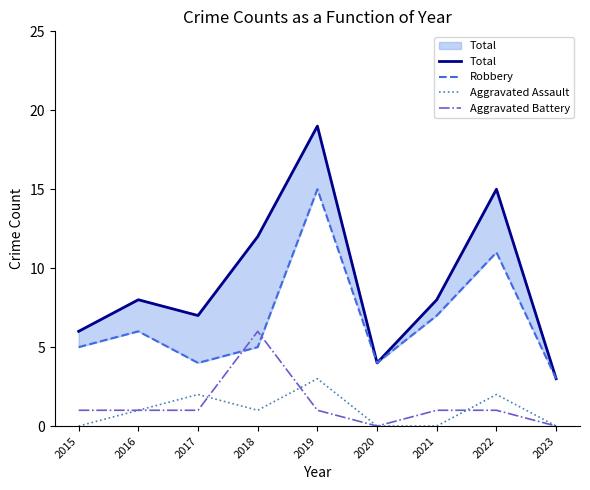

How many interior local peaks does the Robbery series have?

3